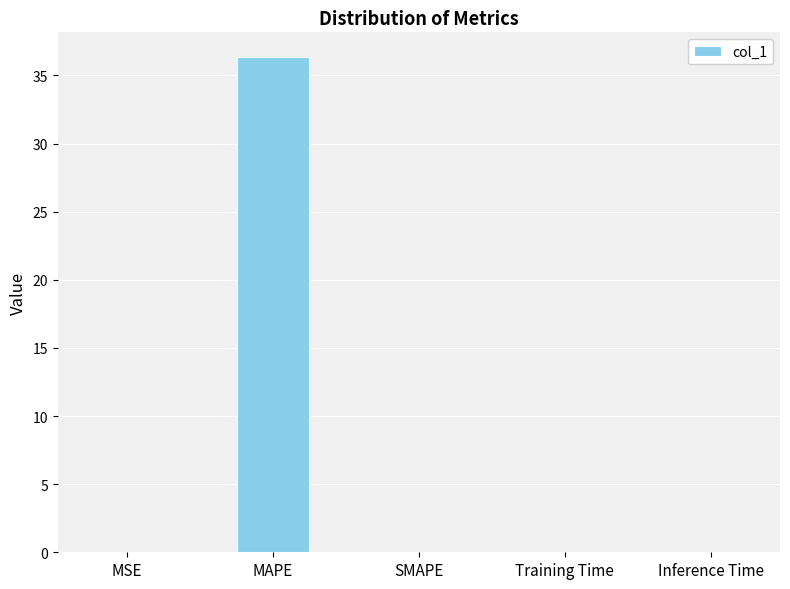

At which category does the chart reach its peak across all series?

MAPE